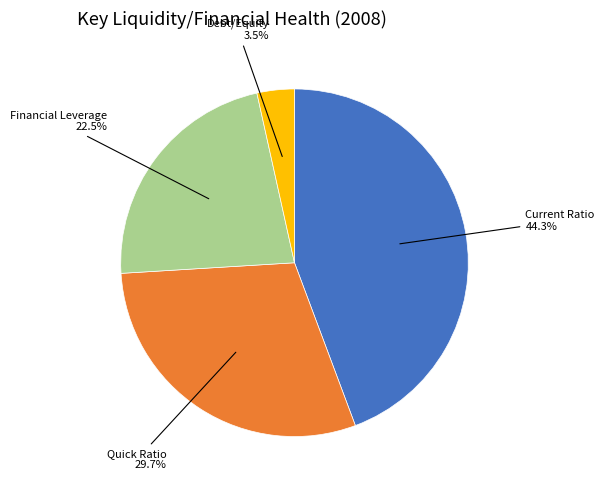

Which has a higher value, Debt/Equity or Financial Leverage?

Financial Leverage